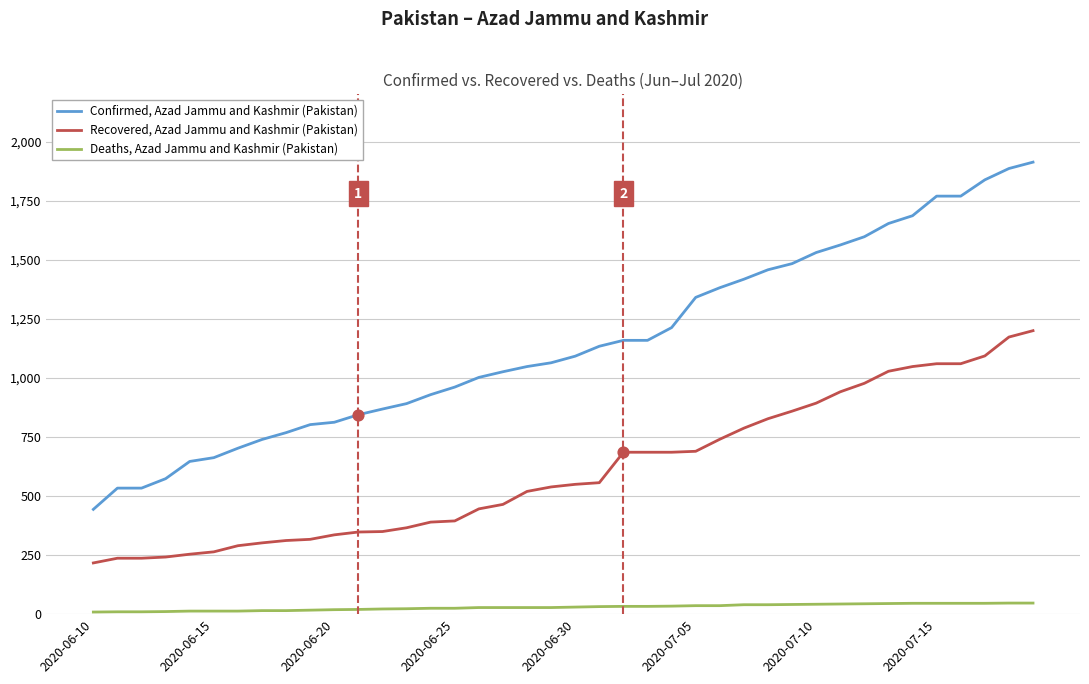

What is the difference between the maximum and minimum values in the Confirmed, Azad Jammu and Kashmir (Pakistan) series?

1471